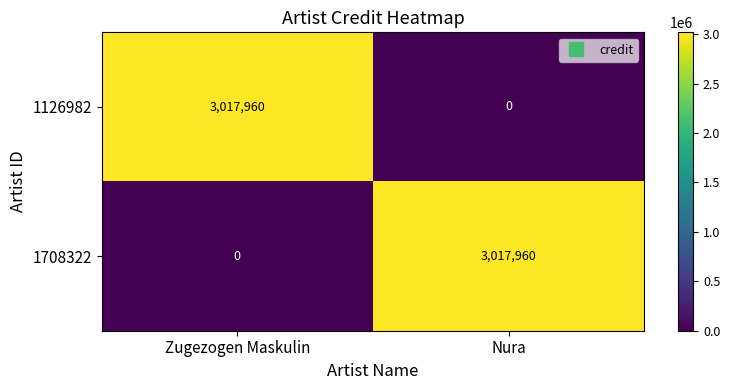

Read the 1126982 value at Zugezogen Maskulin.

3017960